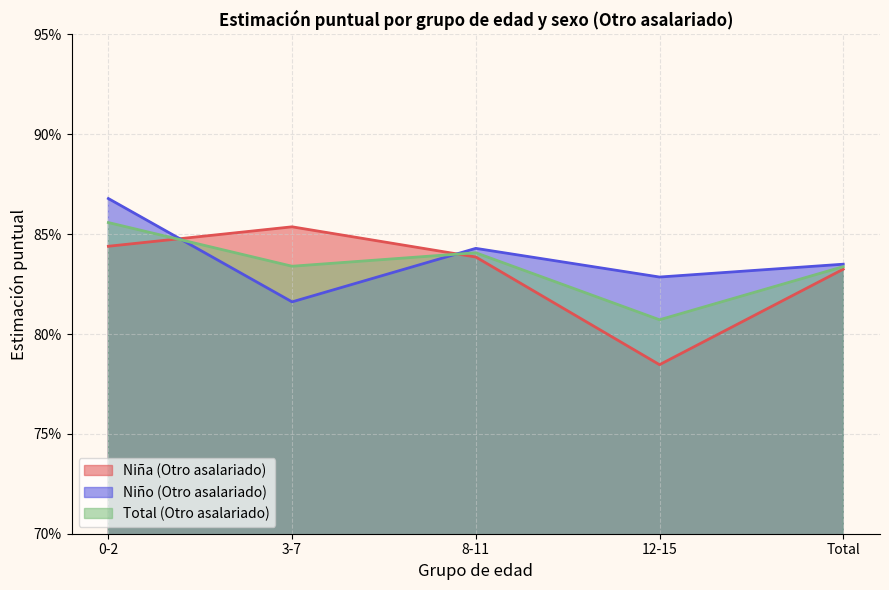

Reading right to left, what are all the values shown in this chart?

Estimación puntual Niña: Total=0.8	12-15=0.8	8-11=0.8	3-7=0.9	0-2=0.8
Estimación puntual Niño: Total=0.8	12-15=0.8	8-11=0.8	3-7=0.8	0-2=0.9
Estimación puntual Total: Total=0.8	12-15=0.8	8-11=0.8	3-7=0.8	0-2=0.9